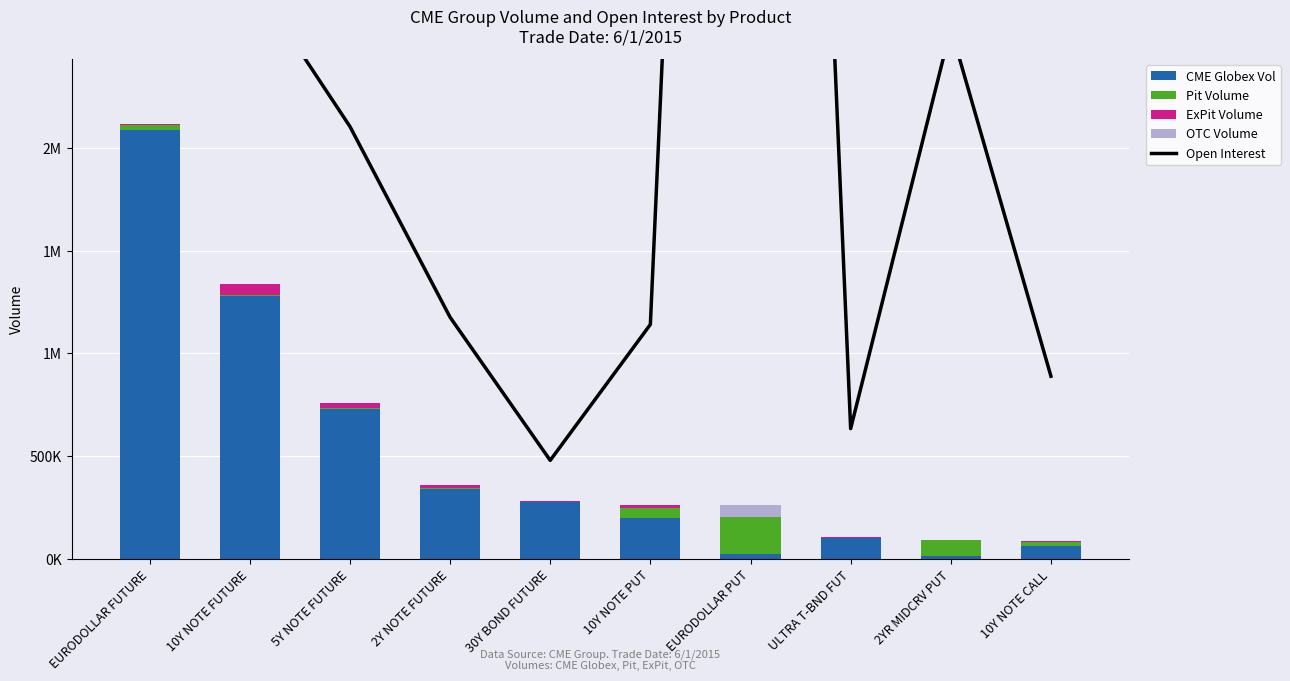

Reading right to left, transcribe all the data shown in this chart.

Open Interest: 889113	2581616	633885	12017686	1140918	479638	1176075	2104120	2839714	11753780
CME Globex Vol: 60623	15550	102276	22786	200157	276449	338058	731597	1280518	2085048
Pit Volume: 21658	75225	0	179264	48426	2392	5952	1885	3207	24562
ExPit Volume: 5000	0	3633	0	15000	4732	13796	27055	55366	6416
OTC Volume: 0	0	0	60000	0	0	0	0	0	0